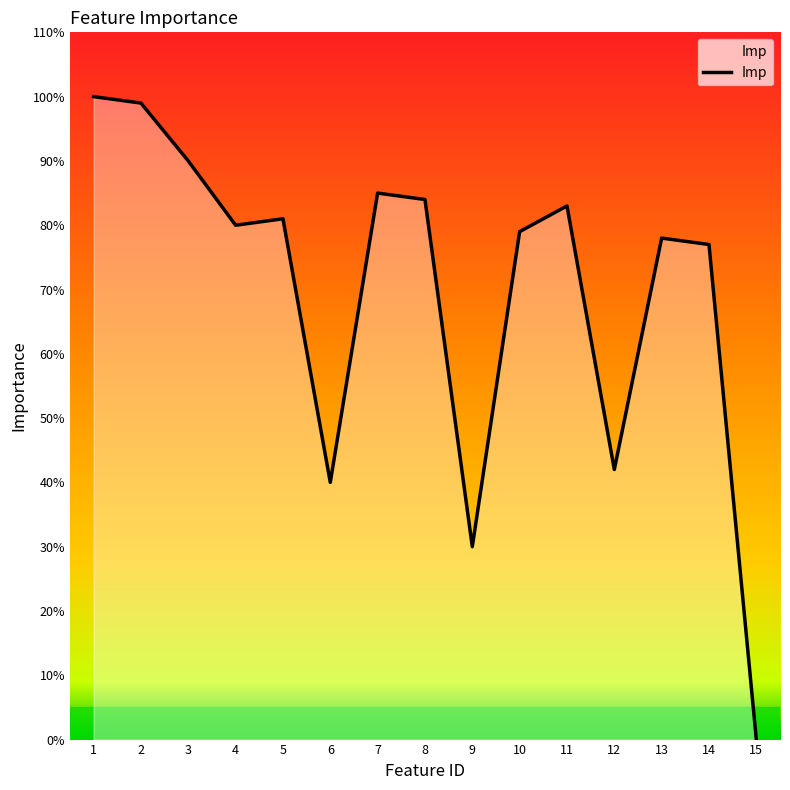

What is the difference between the values at 9 and 8?

54